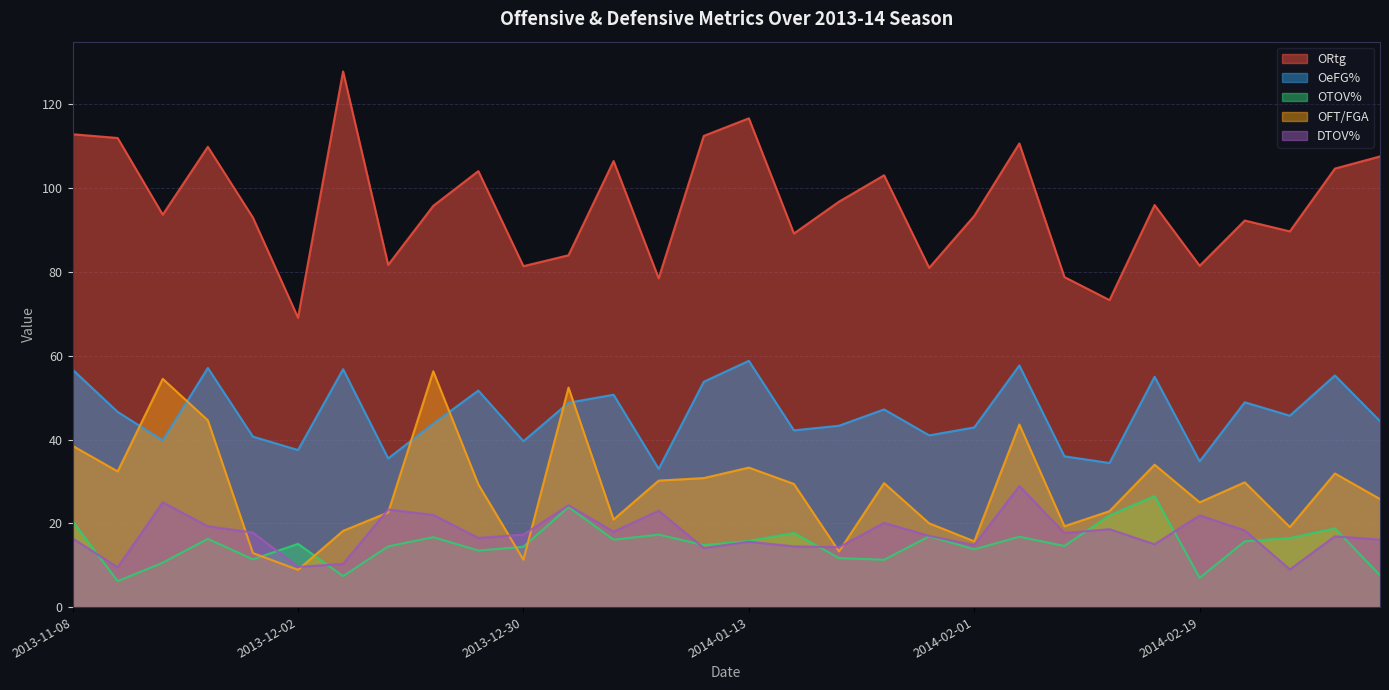

True or false: OeFG% and ORtg intersect in this chart.

False